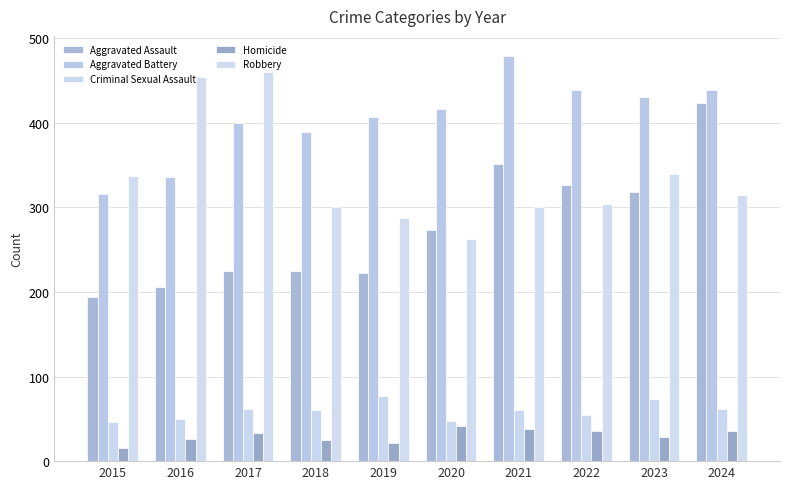

What are all the series names shown in the legend?

Aggravated Assault, Aggravated Battery, Criminal Sexual Assault, Homicide, Robbery